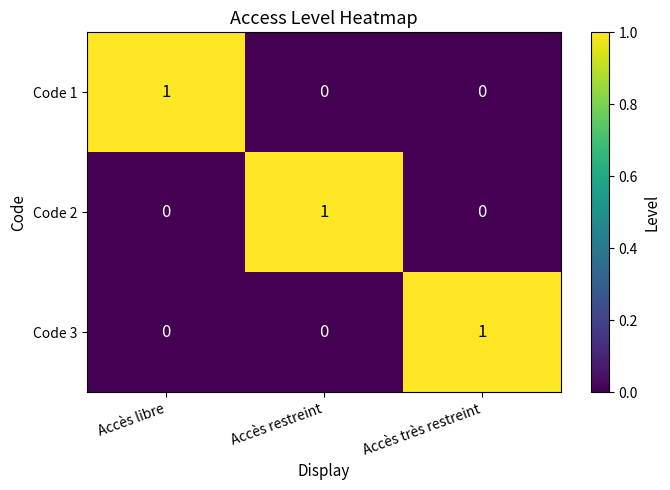

Is it true that Code 1 equals 1 at Accès restreint?

False